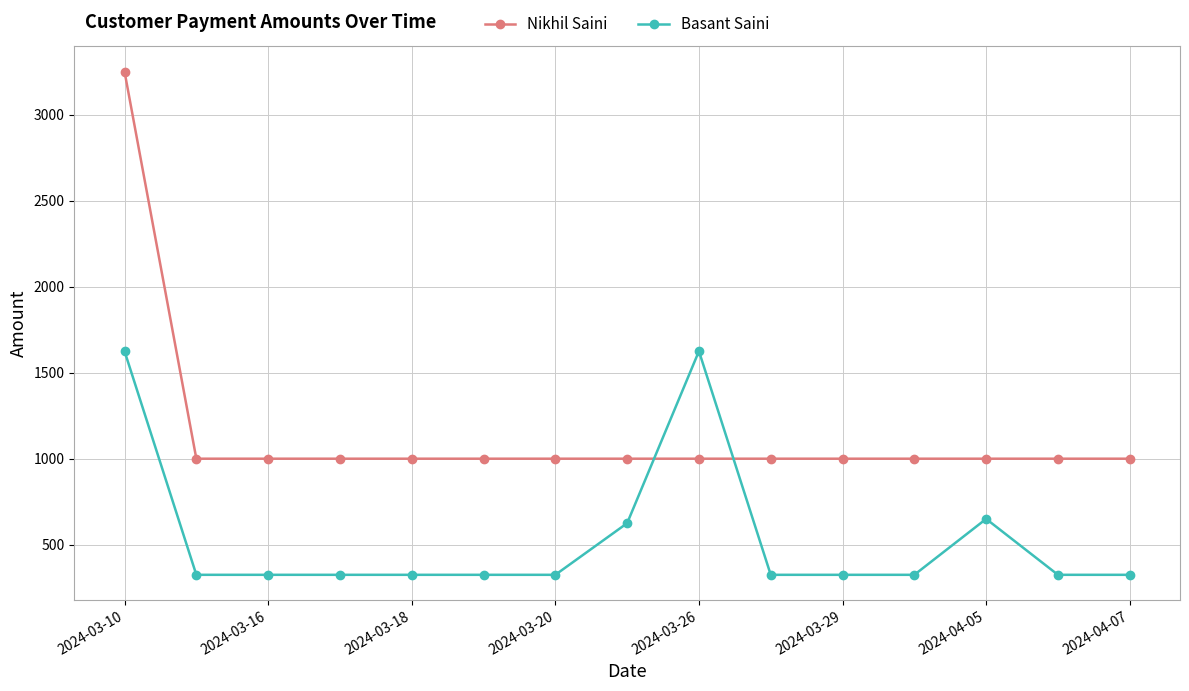

Rank the series by their average value, from lowest to highest.

Basant Saini, Nikhil Saini